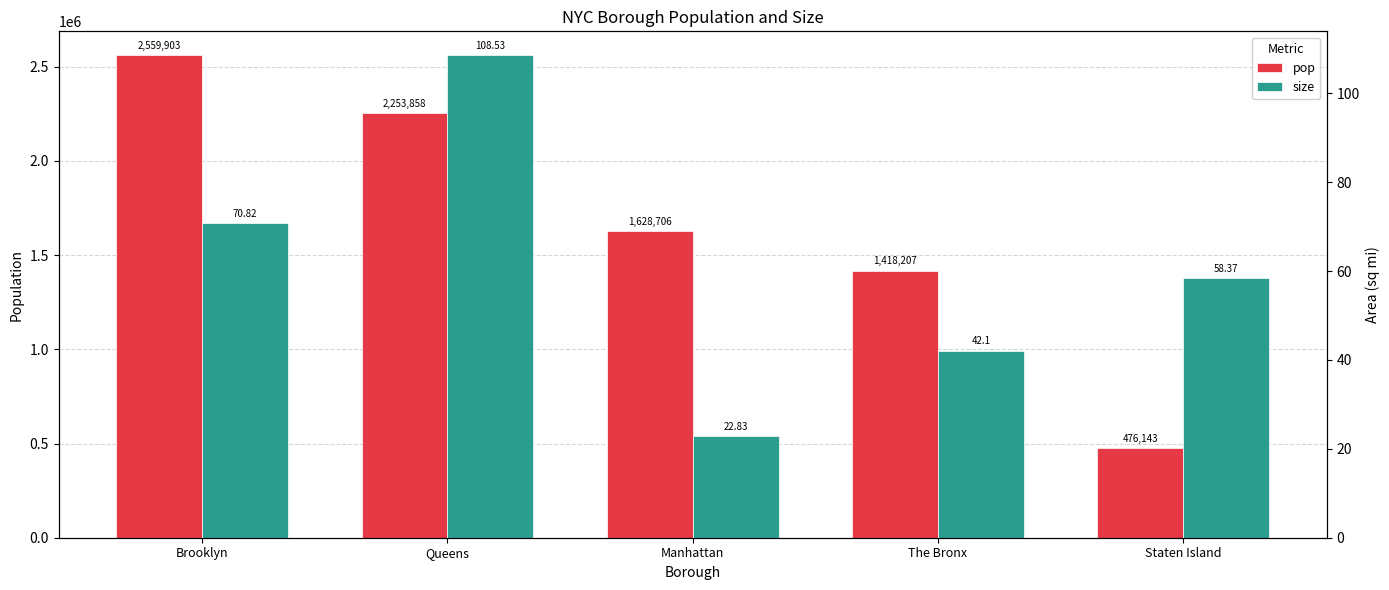

Rank the series by their maximum value, from highest to lowest.

pop, size